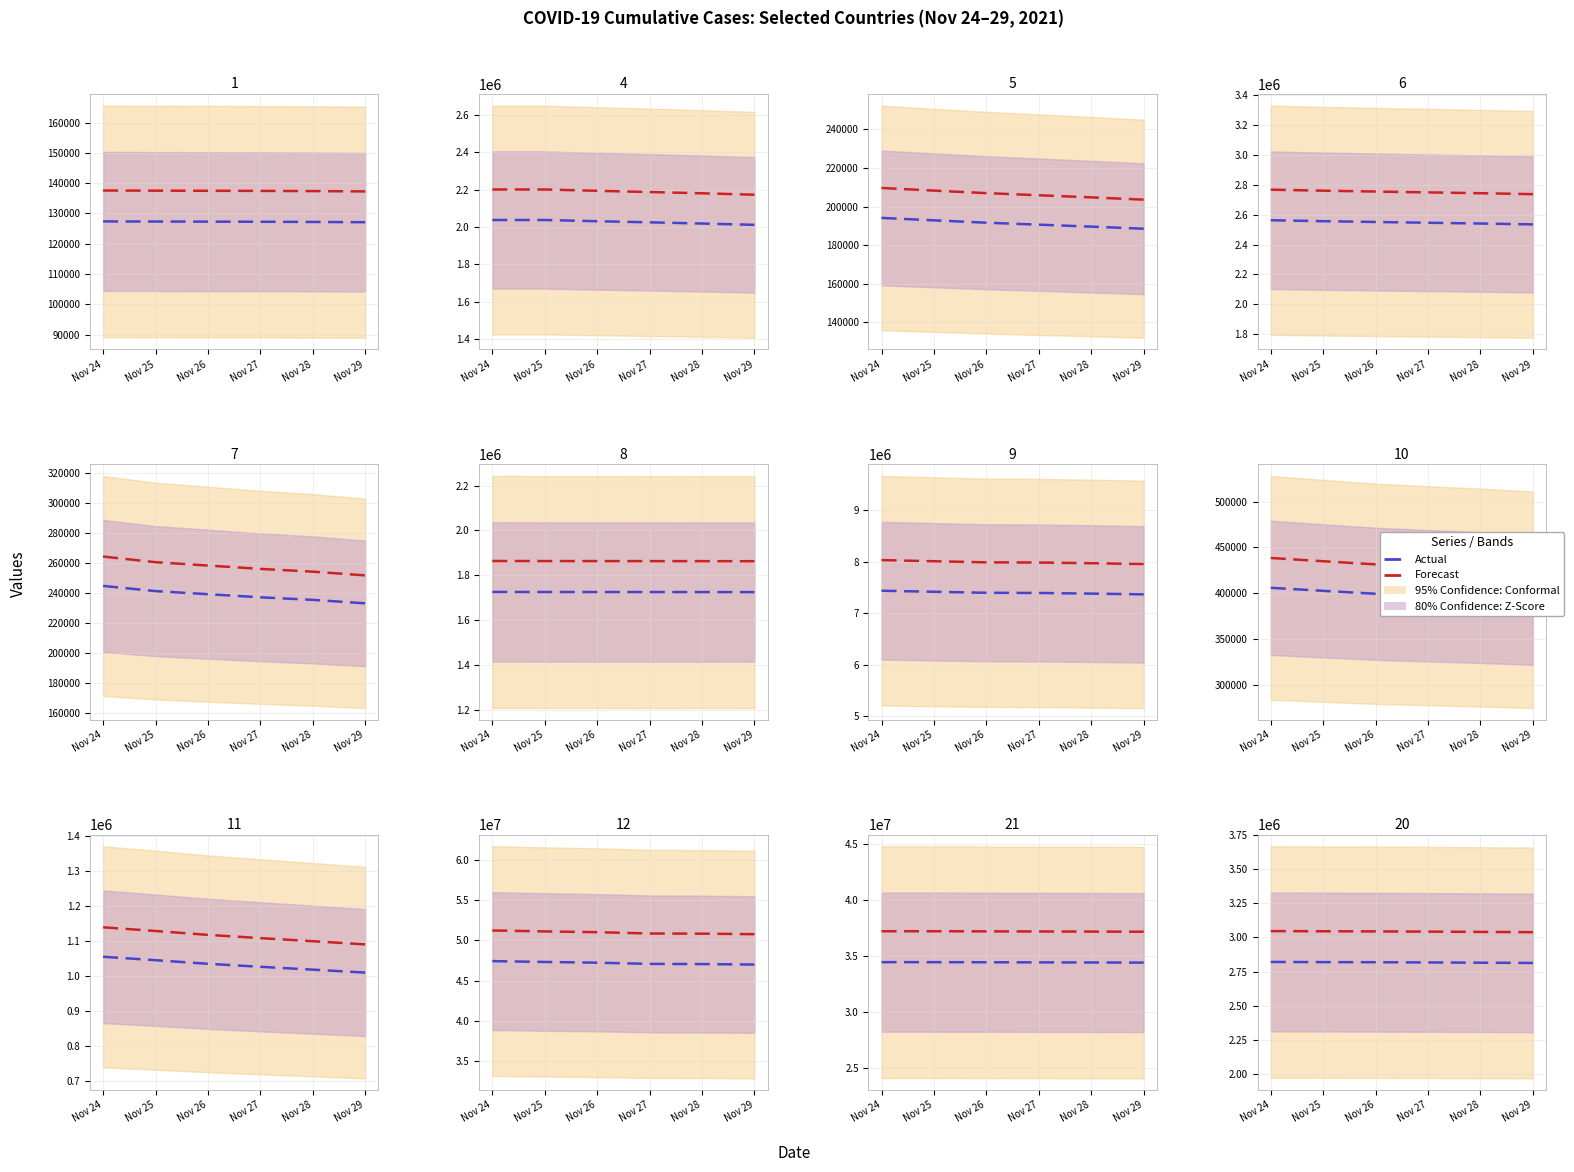

What is the value of the Forecast point at the 6th from the left?

3038164.2